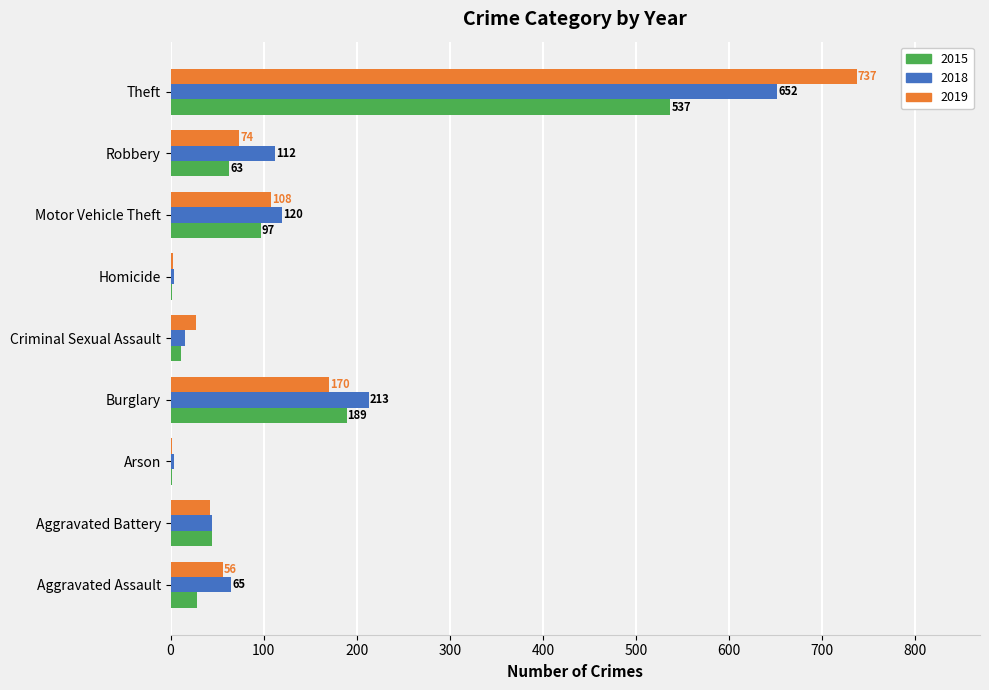

The 2019 series shows 737 at Theft. True or false?

True